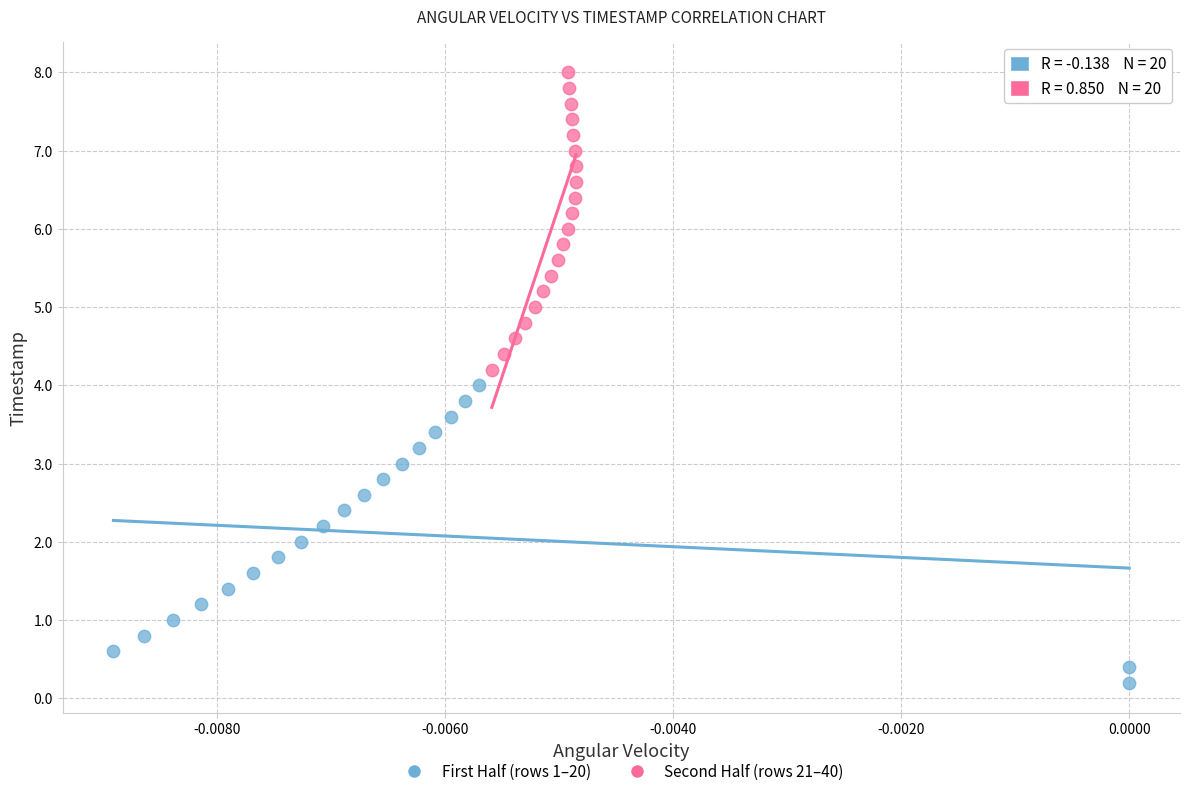

What are all the series names shown in the legend?

First Half (rows 1–20), Second Half (rows 21–40)